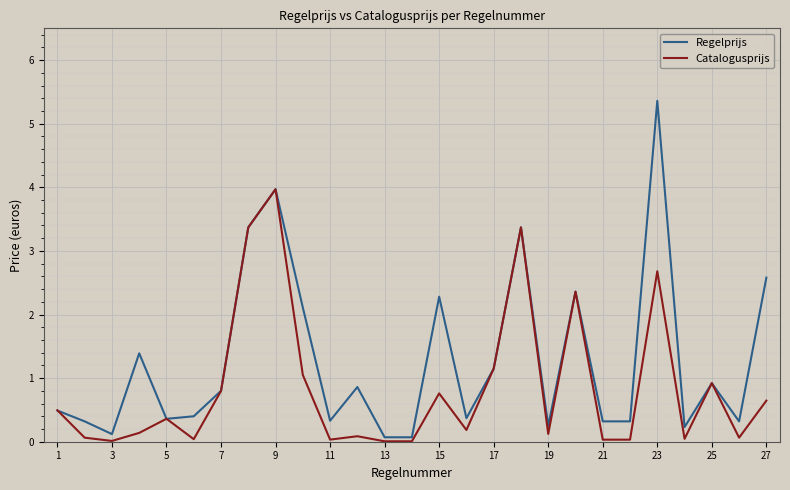

Which series has the largest total across all categories?

Regelprijs